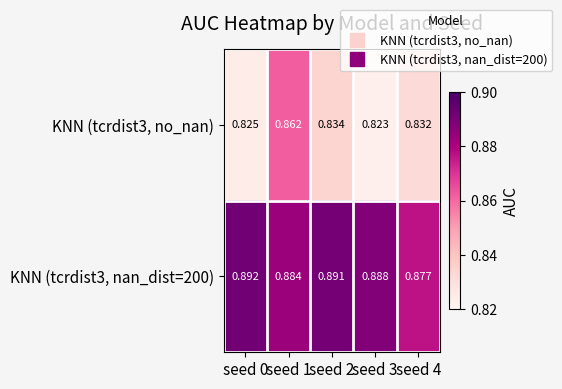

Count the number of data series in this chart.

2